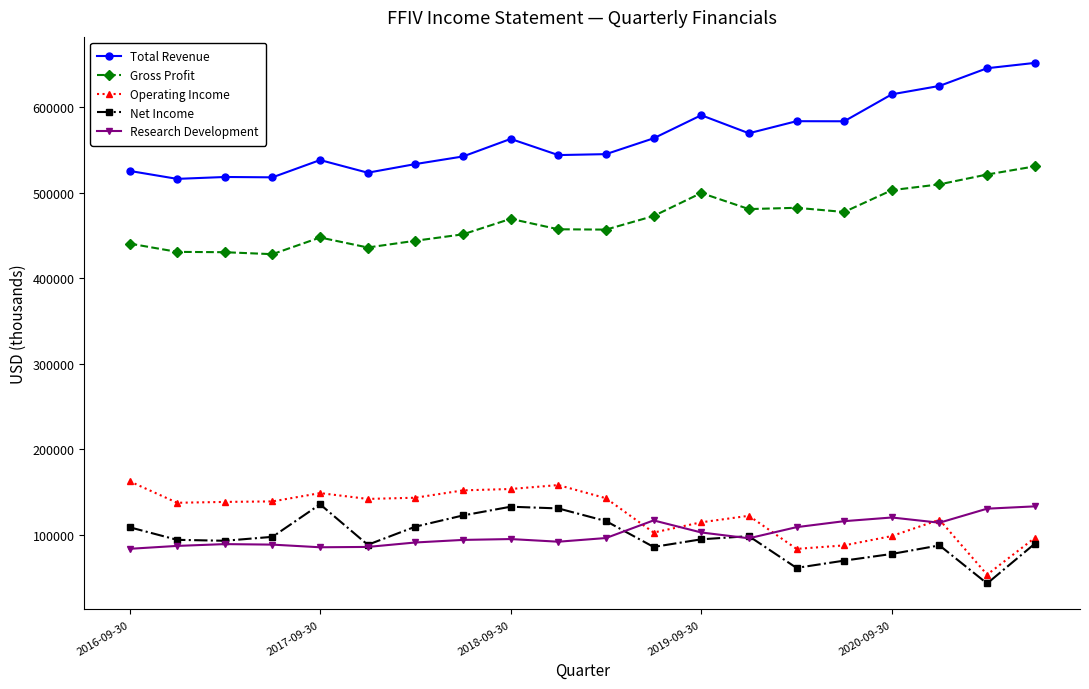

What is the value of the Operating Income point at the 14th from the left?

122300